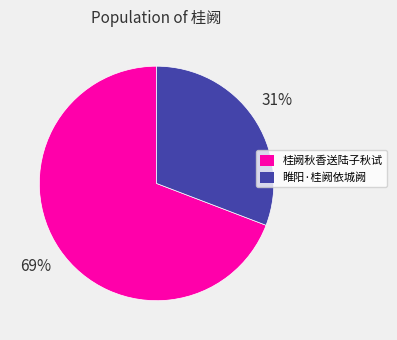

Which slice is the smallest?

睢阳·桂阙依城阙